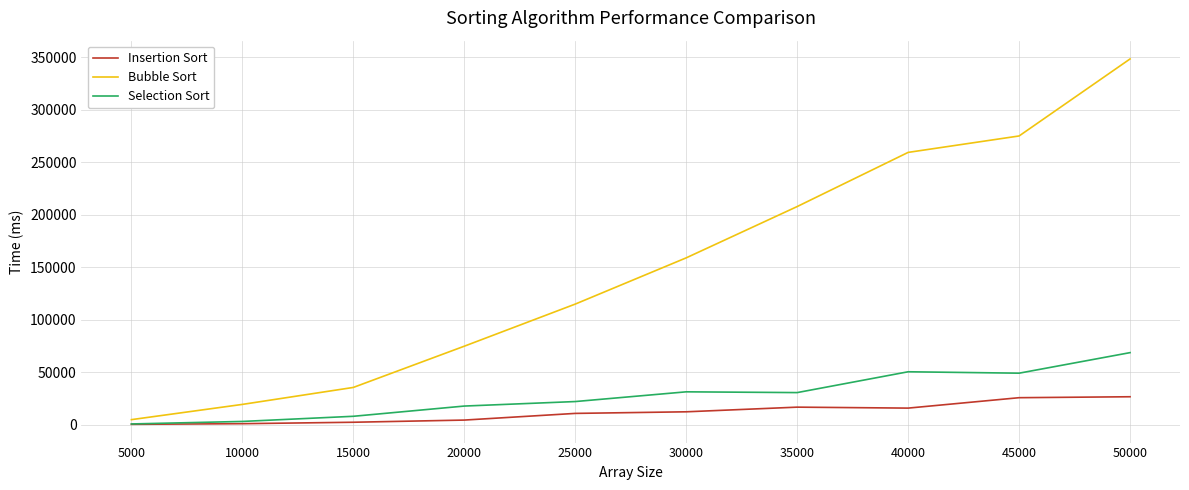

What is the difference between the highest and lowest values at 40000?

243615